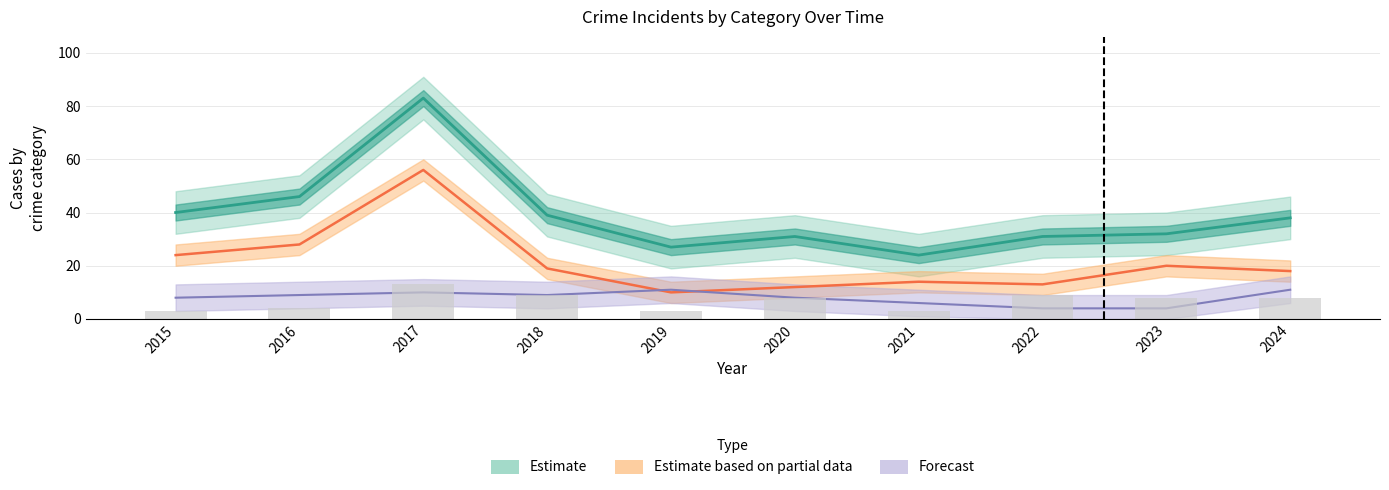

At which category is the sum across all series the highest?

2017